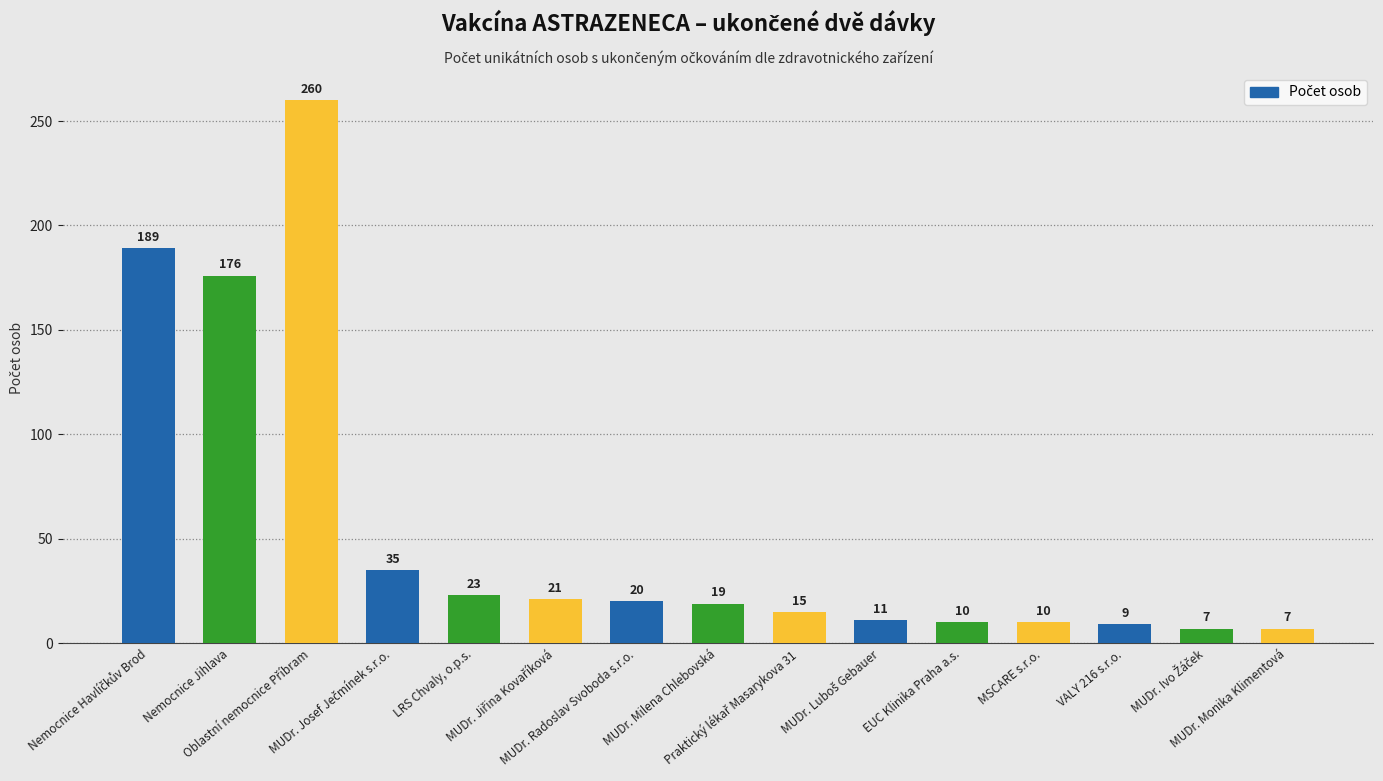

What is the value of the 13th bar from the left?

9